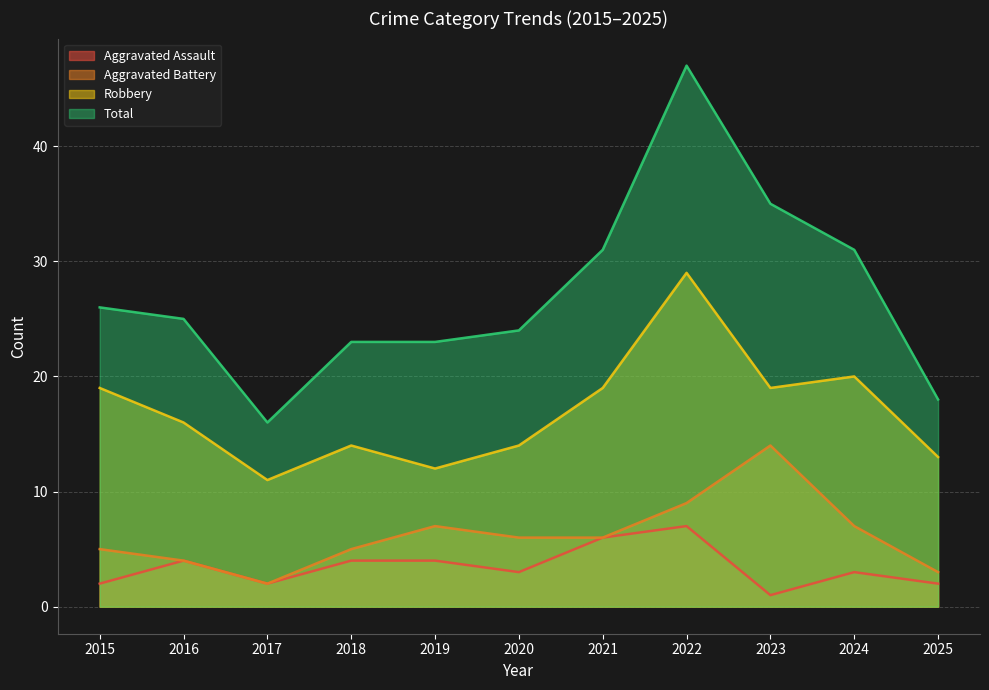

List the labels in order of Aggravated Battery value, smallest first.

2017, 2025, 2016, 2015, 2018, 2020, 2021, 2019, 2024, 2022, 2023